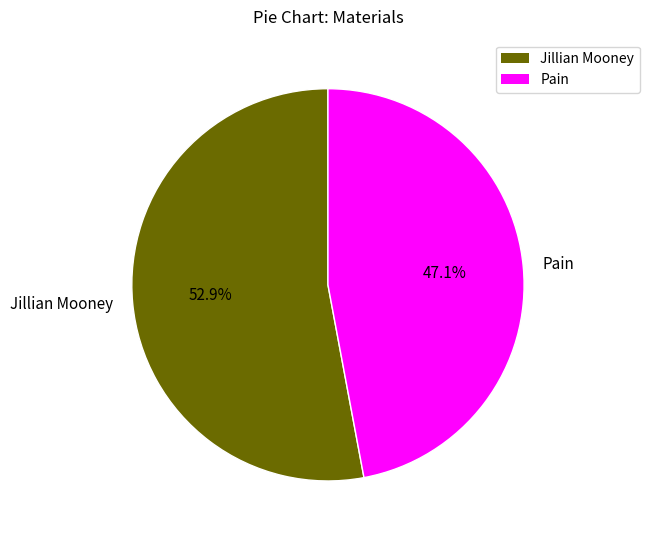

To the nearest percent, what portion does Jillian Mooney represent?

53%